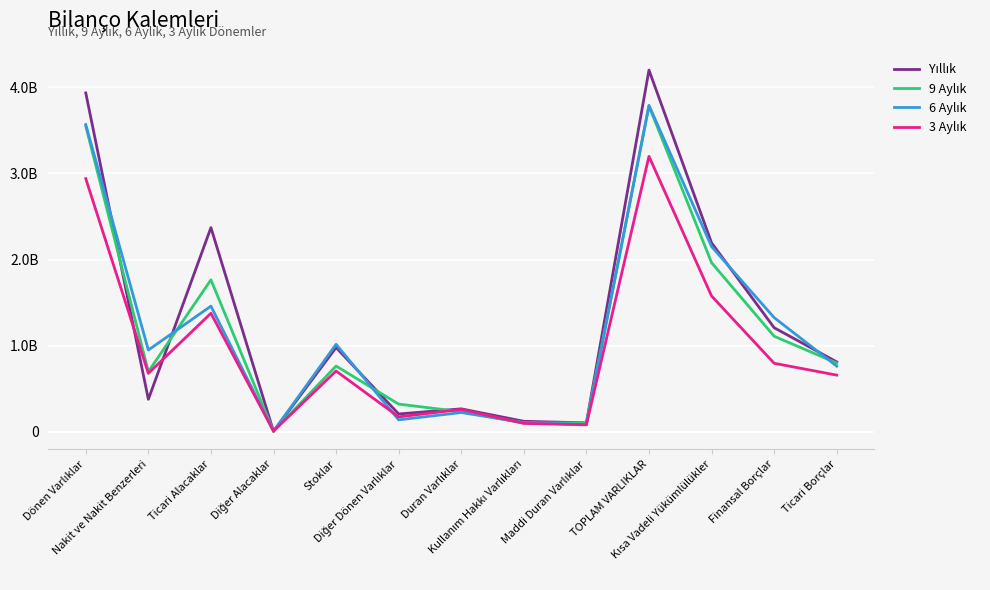

Does the chart have visible grid lines?

Yes